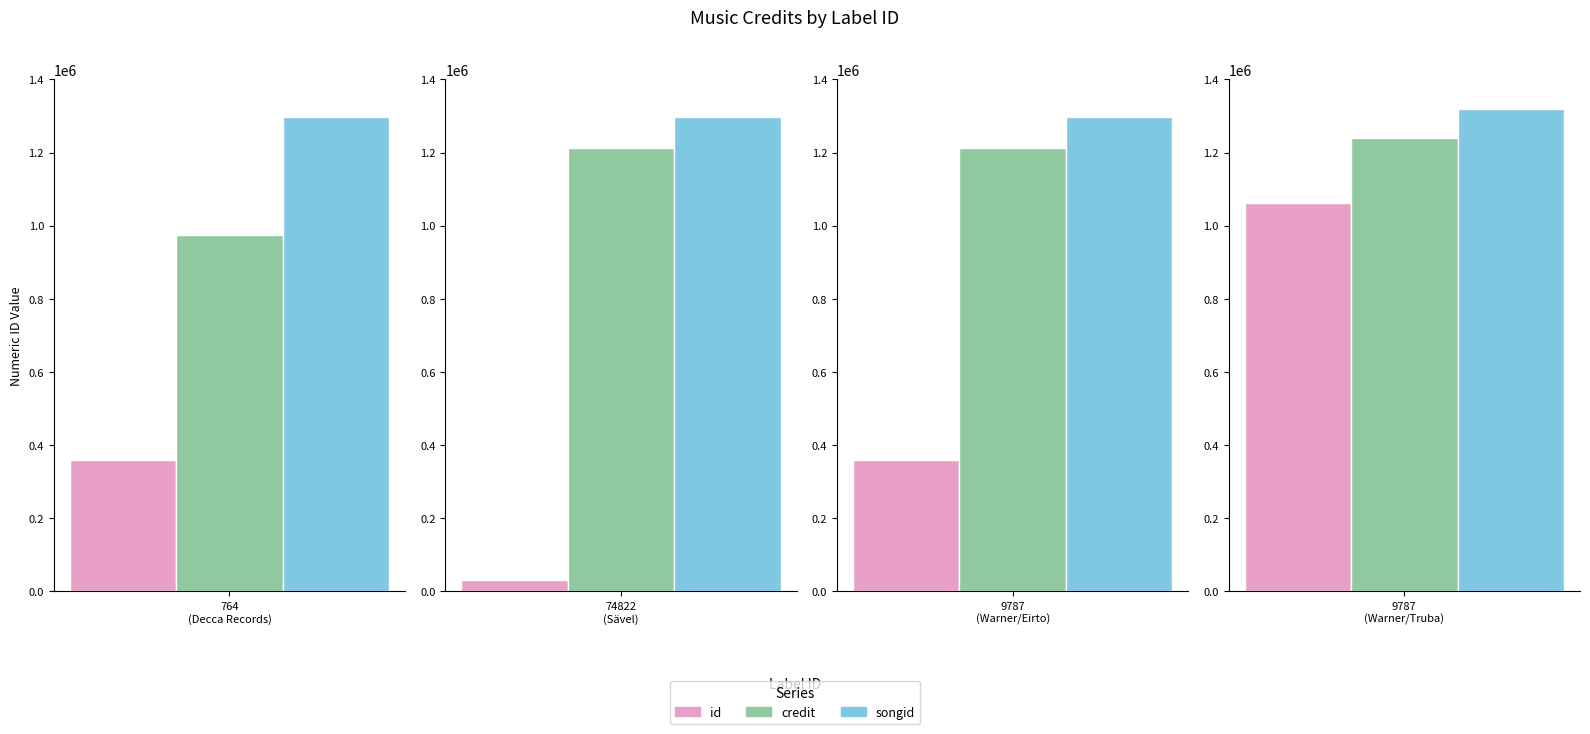

Between 764 and 9787_trubaduurit, which series saw the biggest shift?

id